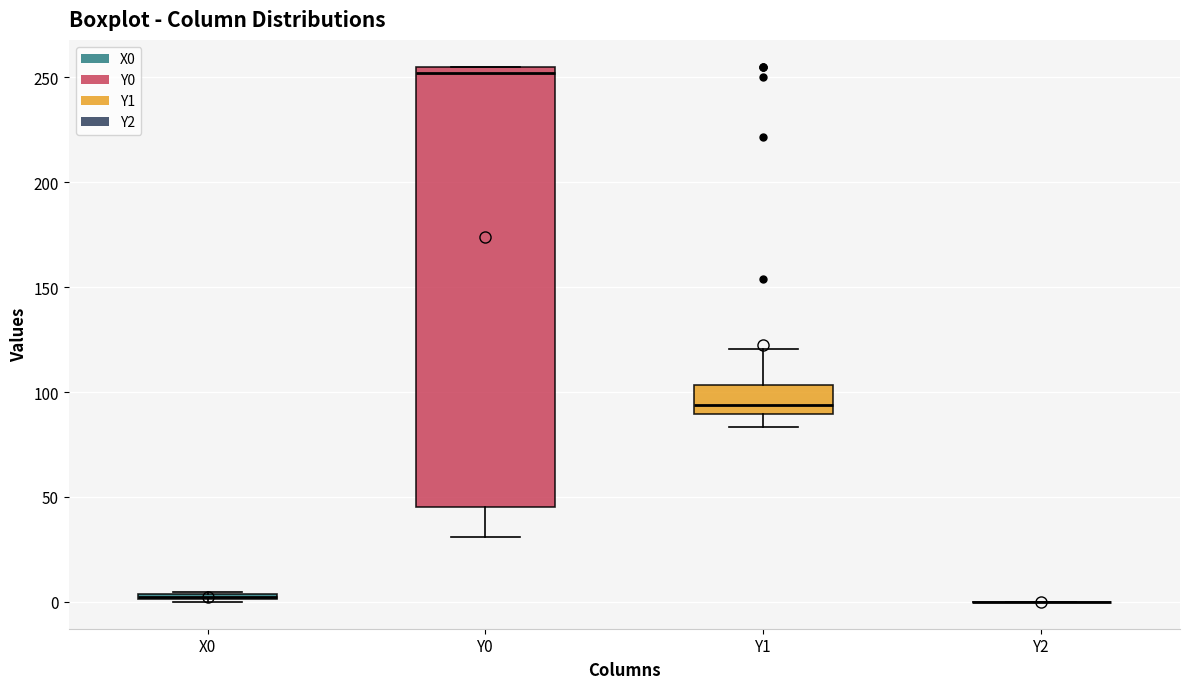

Where is the upper edge of the box for Y1 on the y-axis? The values are not printed on the chart, so give them approximately, as read against the axis.

105